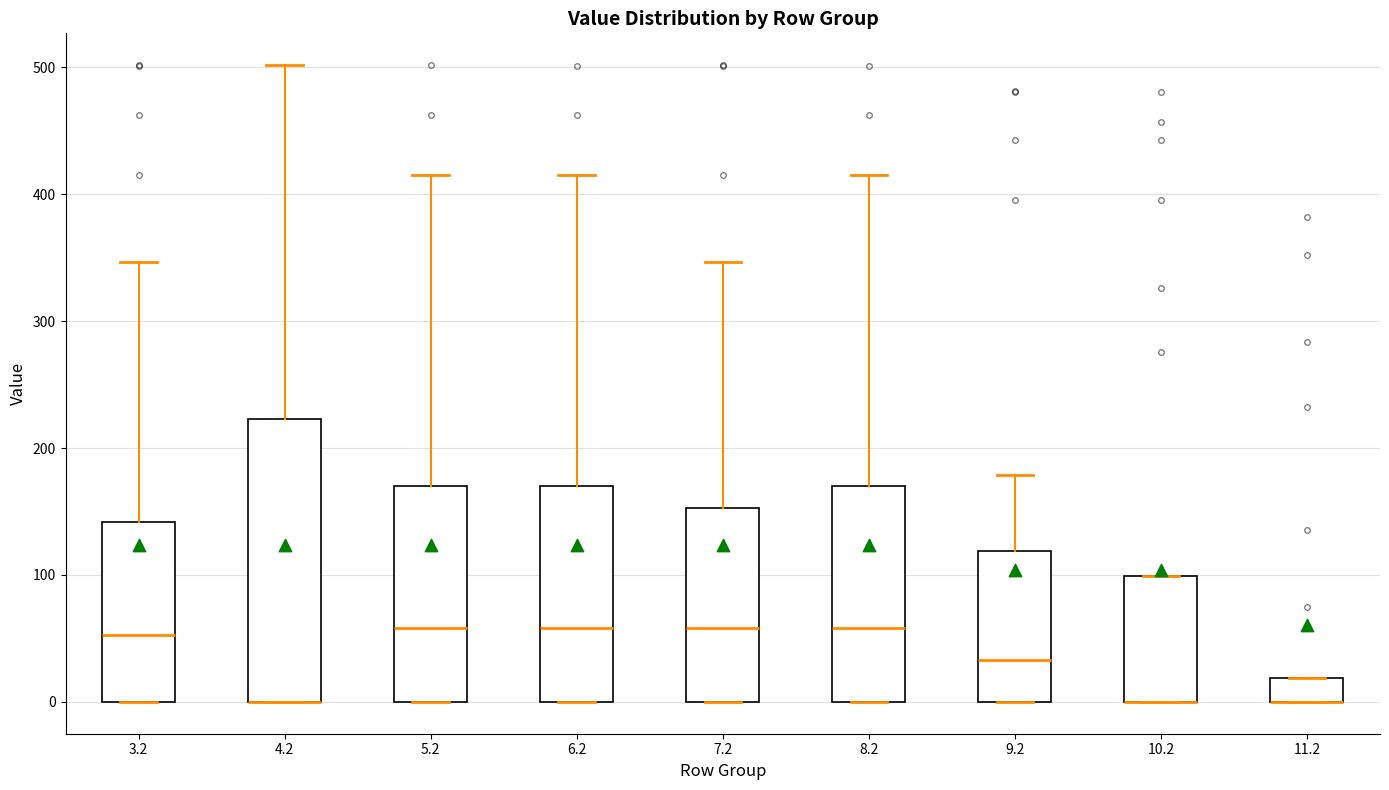

Reading left to right, transcribe this box plot: for each box, give where its median line is, the range the box spans, and where its two whiskers end, as read against the y-axis. The values are not printed on the chart, so give them approximately, as read against the axis.

3.2: median 50, box 0 to 140, whiskers 0 to 350
4.2: median 0 (drawn on the box's lower edge), box 0 to 220, whiskers 0 to 500
5.2: median 60, box 0 to 170, whiskers 0 to 420
6.2: median 60, box 0 to 170, whiskers 0 to 420
7.2: median 60, box 0 to 150, whiskers 0 to 350
8.2: median 60, box 0 to 170, whiskers 0 to 420
9.2: median 30, box 0 to 120, whiskers 0 to 180
10.2: median 0 (drawn on the box's lower edge), box 0 to 100, whiskers 0 to 100
11.2: median 0 (drawn on the box's lower edge), box 0 to 20, whiskers 0 to 20